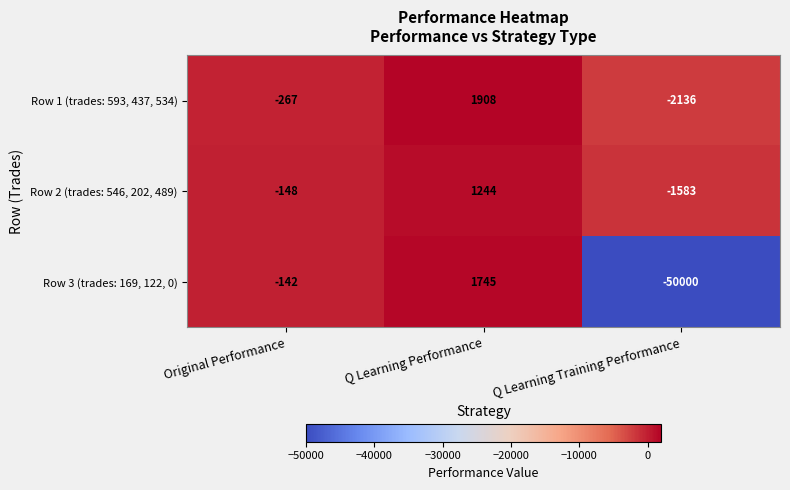

What is the minimum value shown in the chart?

-50000